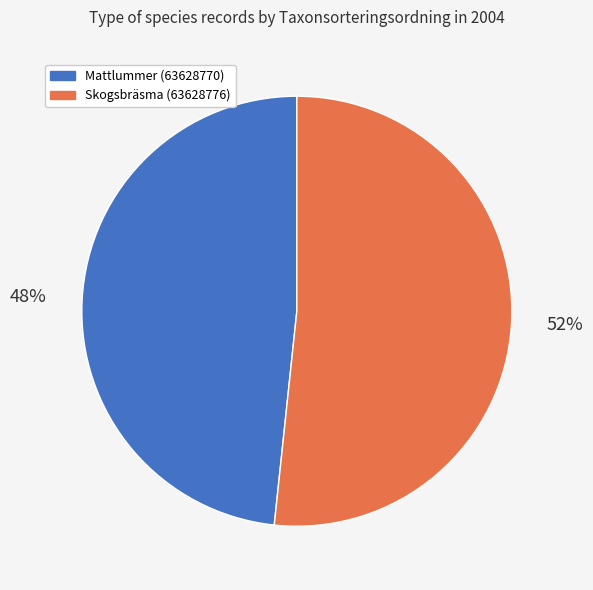

Do Skogsbräsma (63628776) and Mattlummer (63628770) together represent more than half of the pie?

Yes